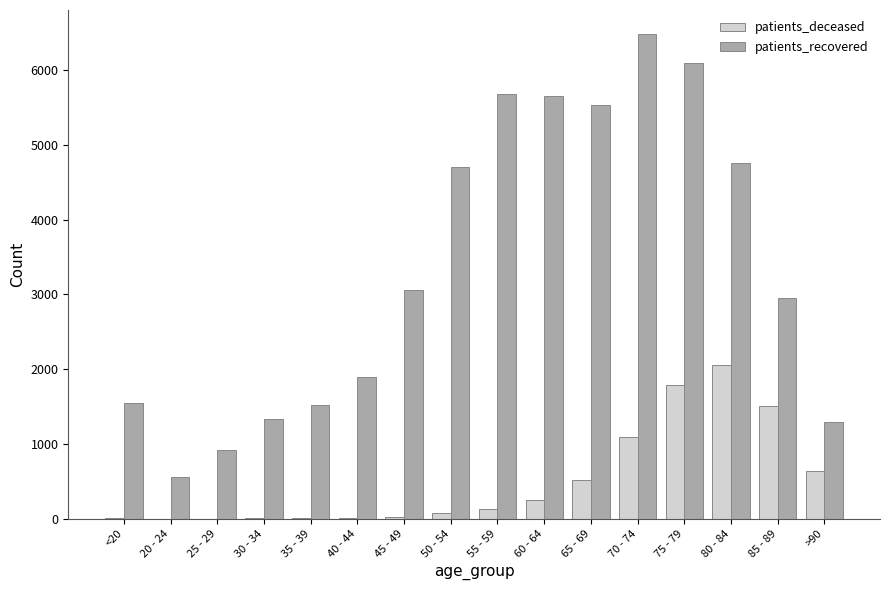

Between 70 - 74 and >90, which series saw the biggest shift?

patients_recovered